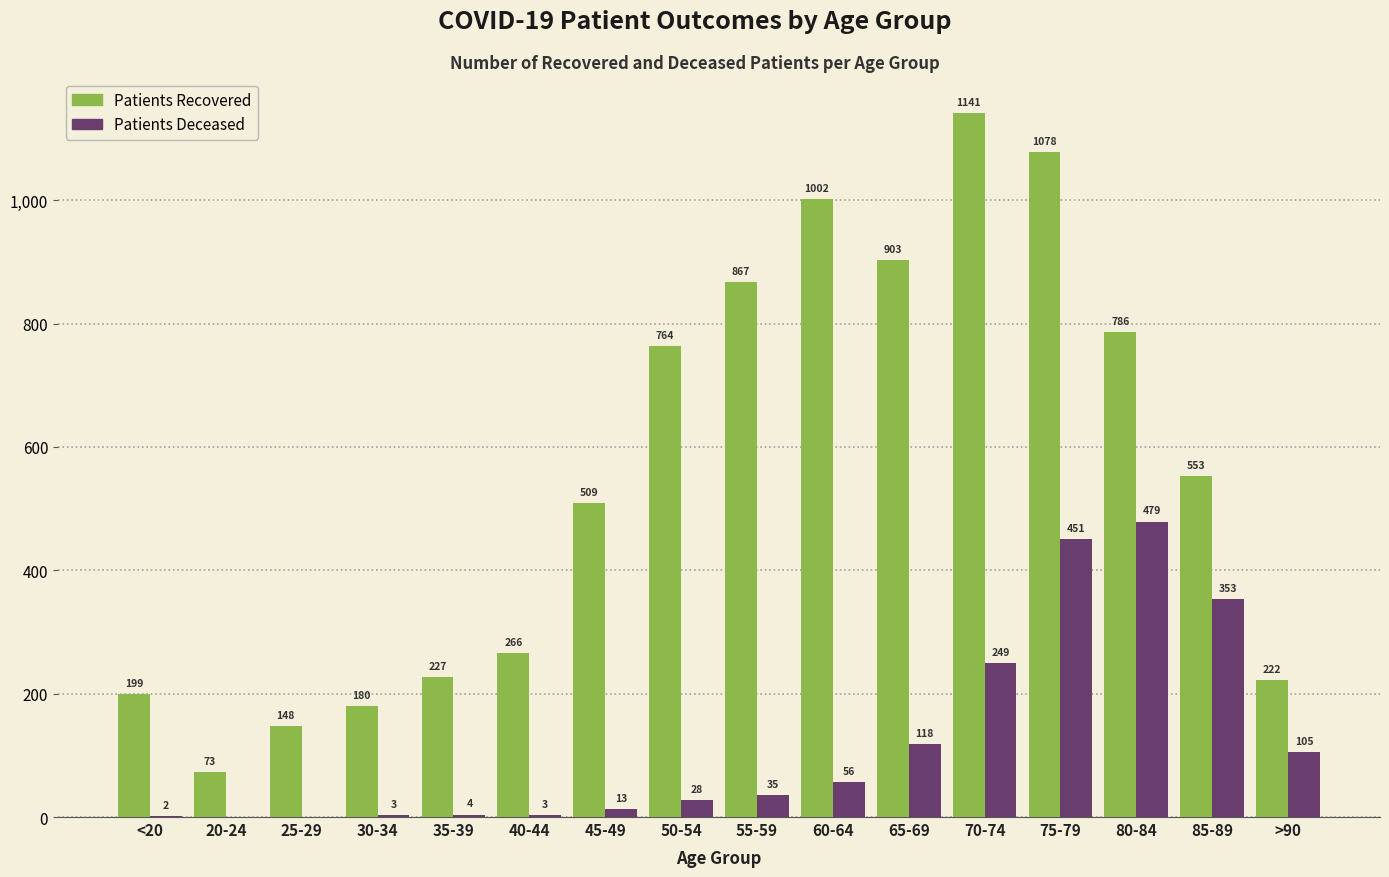

Which label corresponds to the largest value in the chart?

70-74